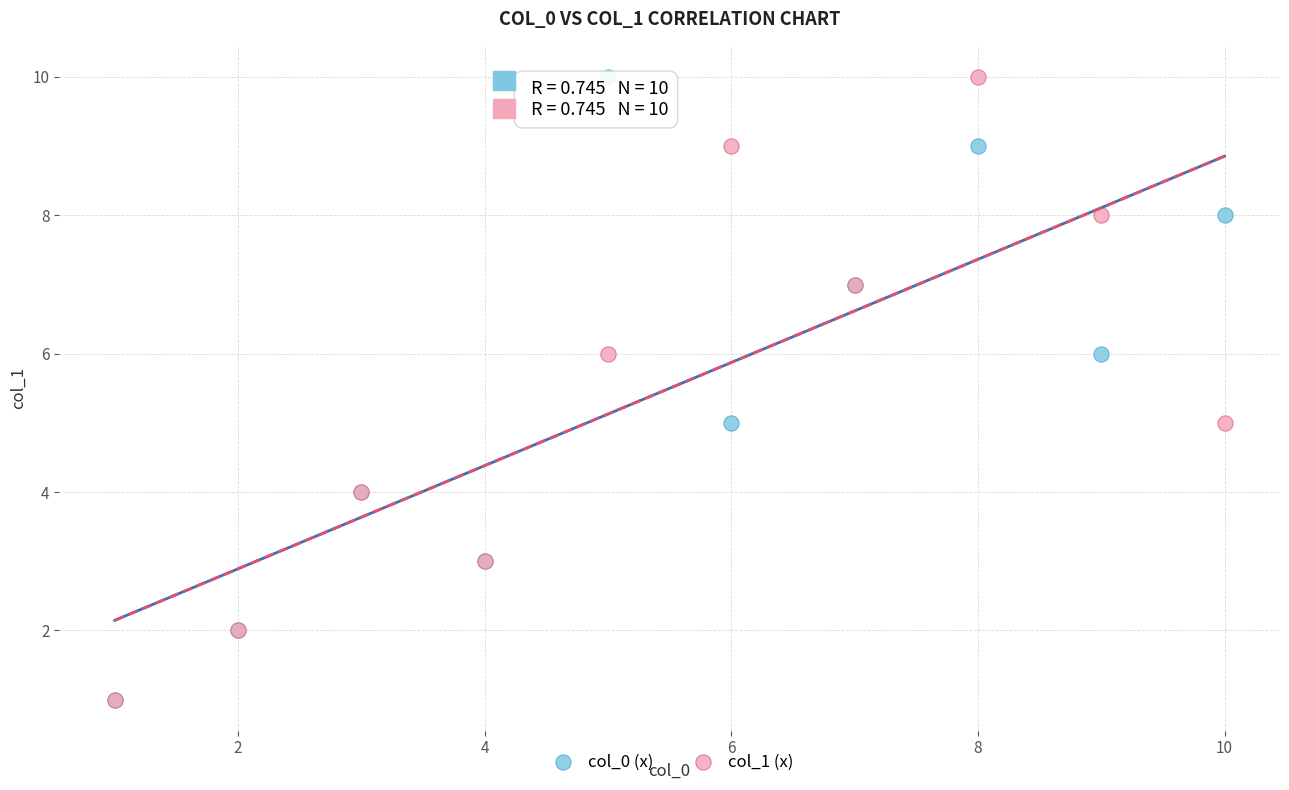

What are all the series names shown in the legend?

col_0 (x), col_1 (x)